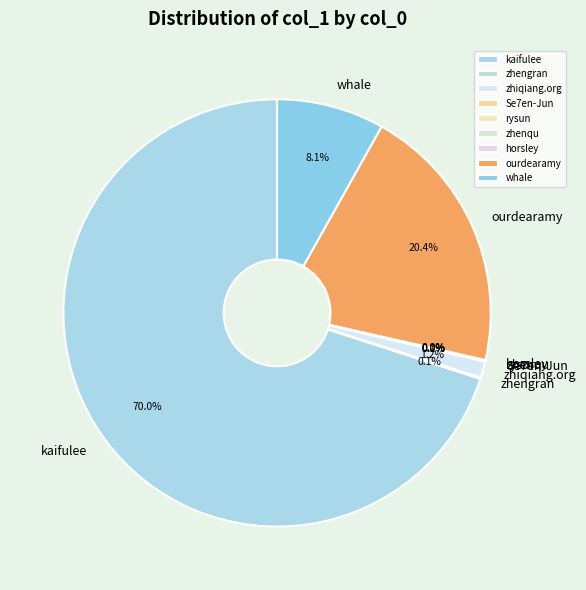

Does any single category account for the majority?

Yes